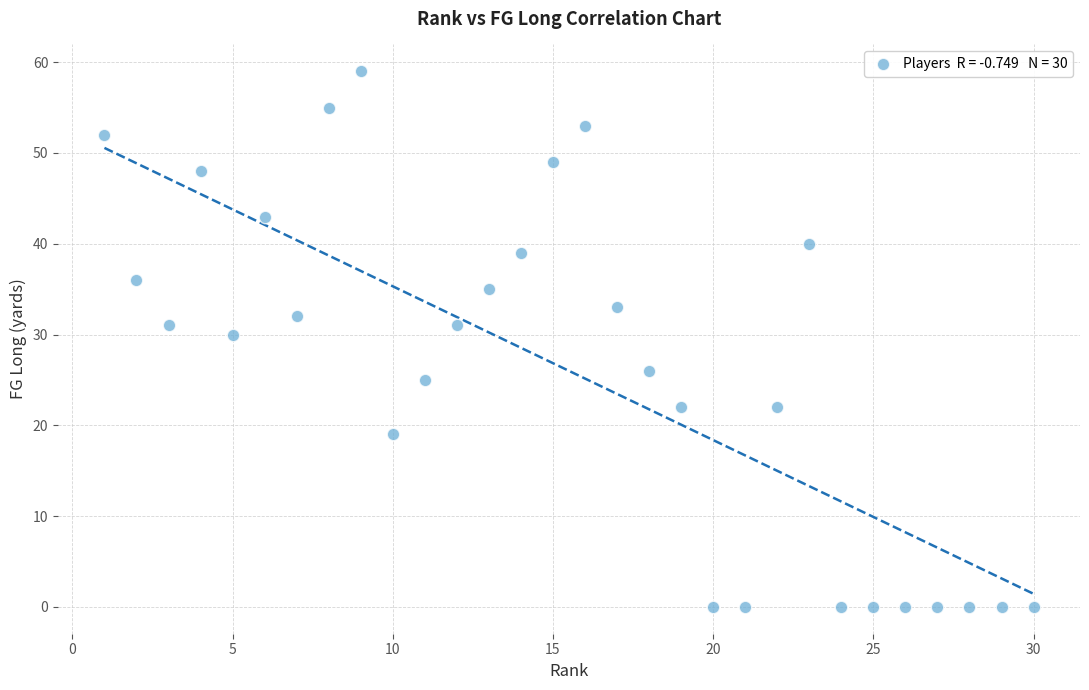

What is the range of X values (max minus min)?

29